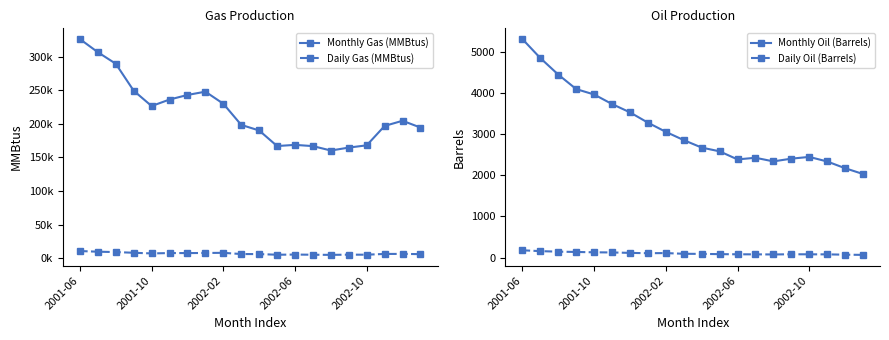

At how many categories does at least one series exceed 146210?

20